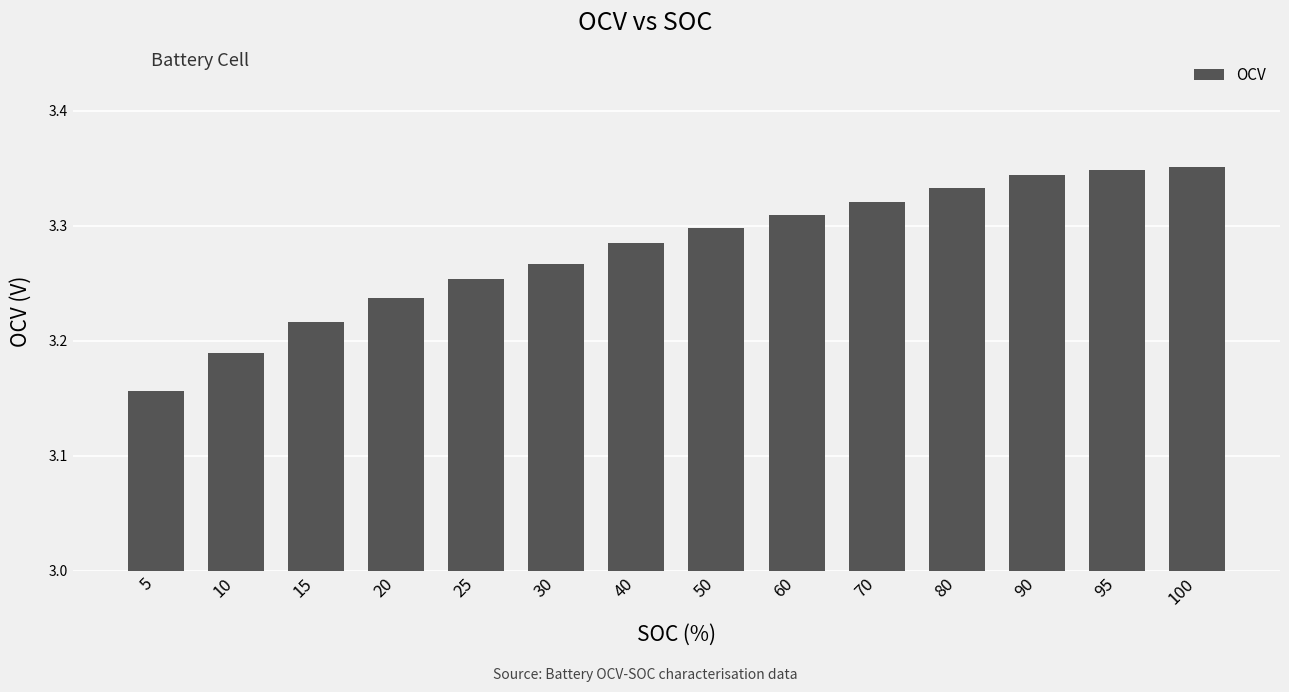

What is the change in value from 30 to 100?

+0.1